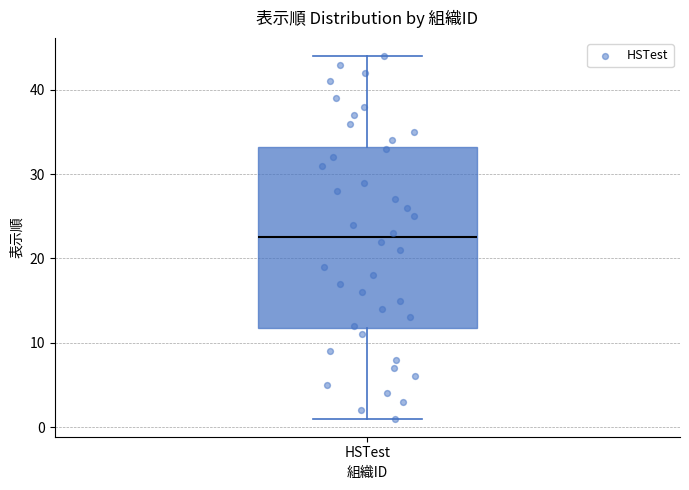

Read this box plot against the y-axis: the position of the median line, the range covered by the box, and the ends of both whiskers. The values are not printed on the chart, so give them approximately, as read against the axis.

median 23, box 12 to 33, whiskers 1 to 44